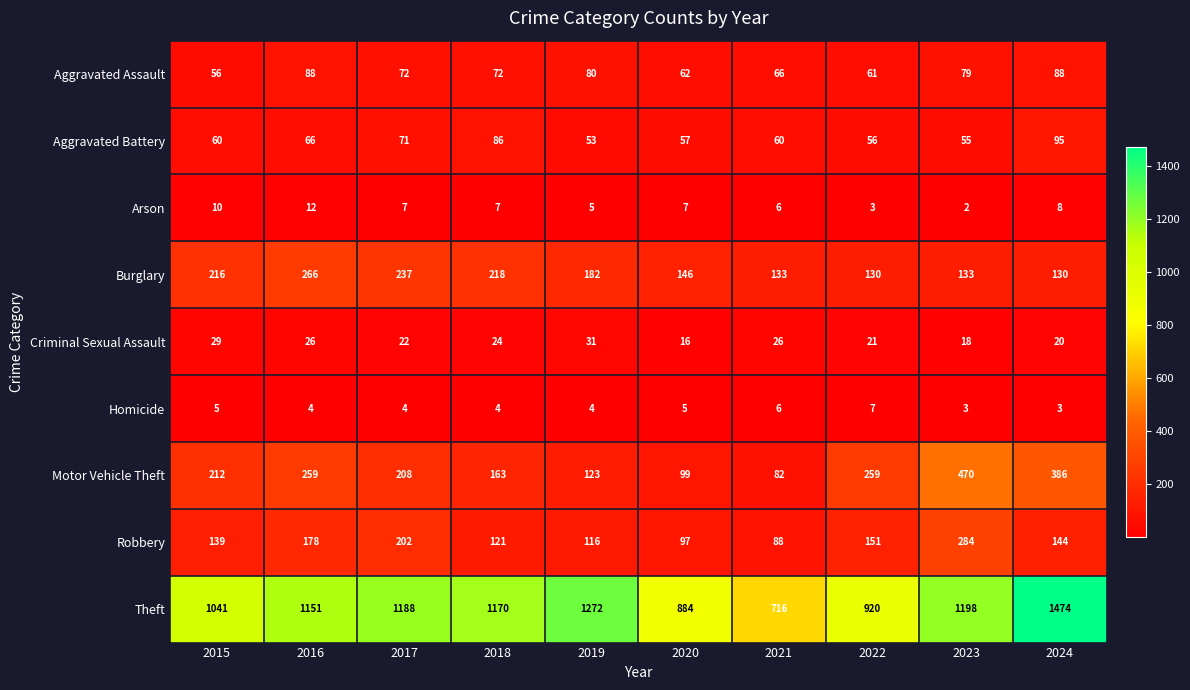

What is the difference between the Aggravated Assault values at 2017 and 2020?

10